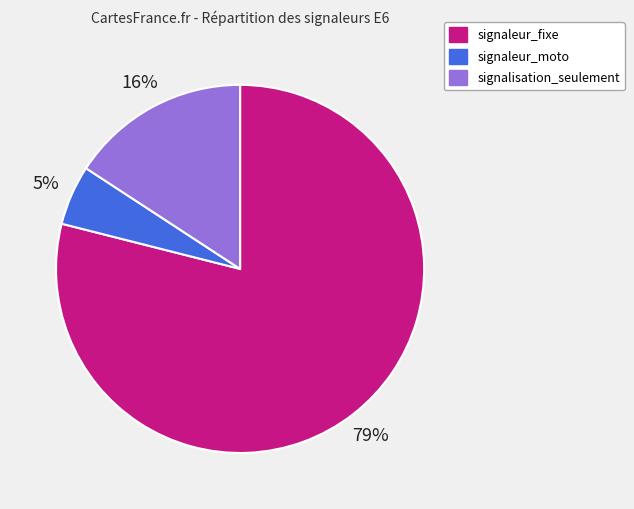

To the nearest percent, what portion does signaleur_fixe represent?

79%